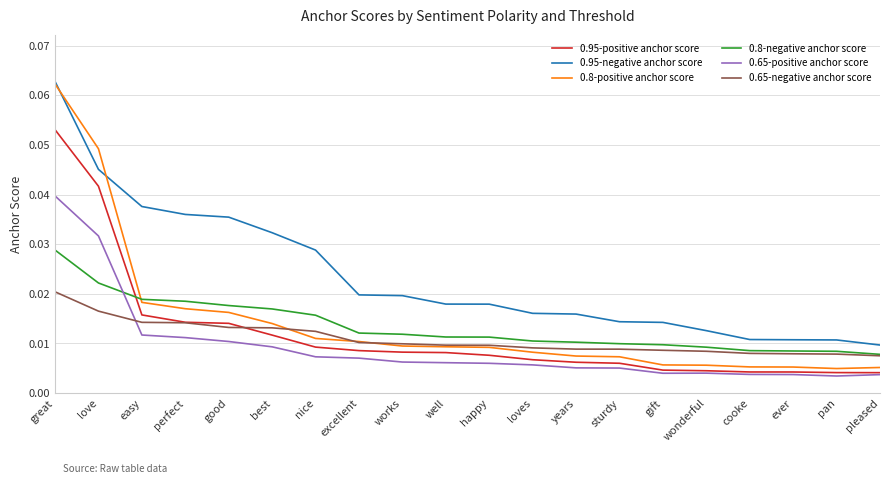

The 0.95-negative anchor score series shows 0.1 at love. True or false?

False